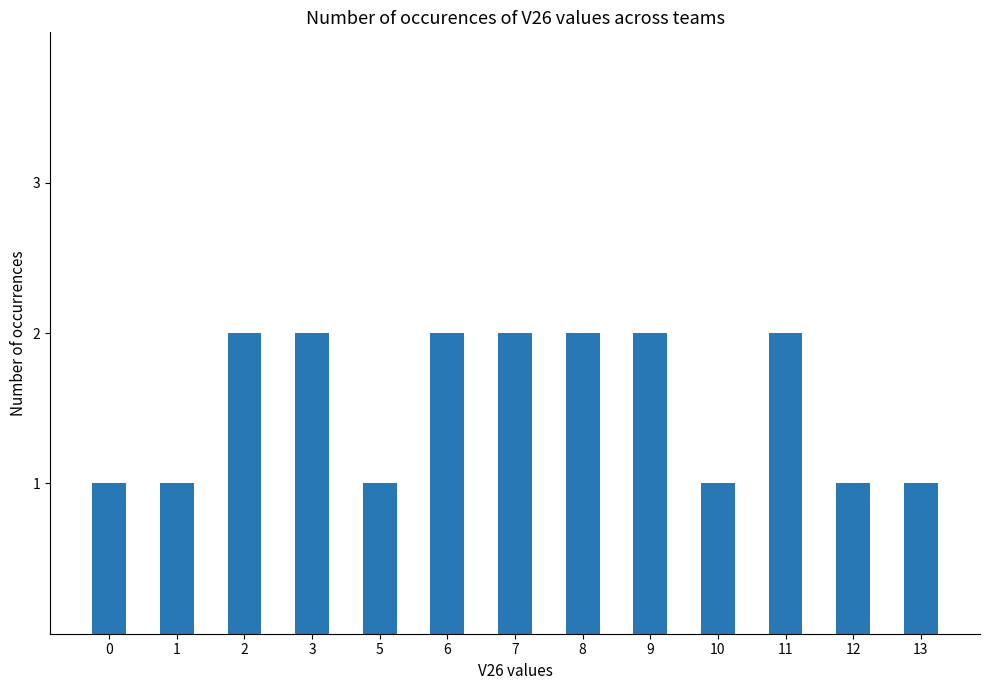

The chart shows a value of 1 at 10. True or false?

True